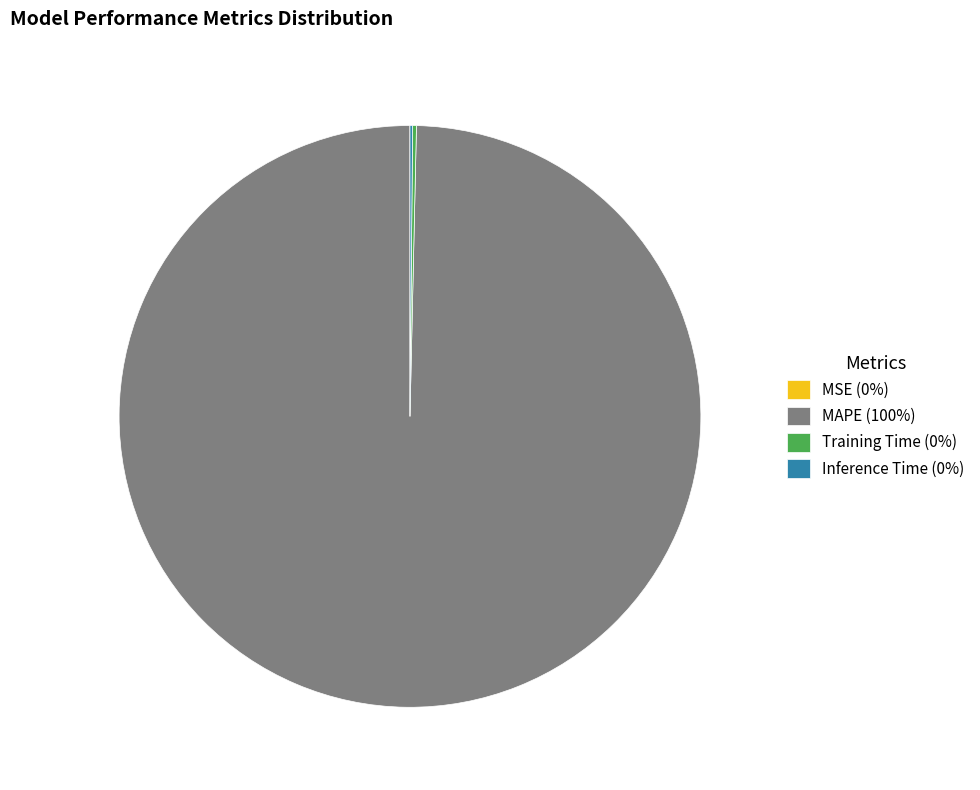

Is it true that MAPE (100%) is 92% of the pie?

False